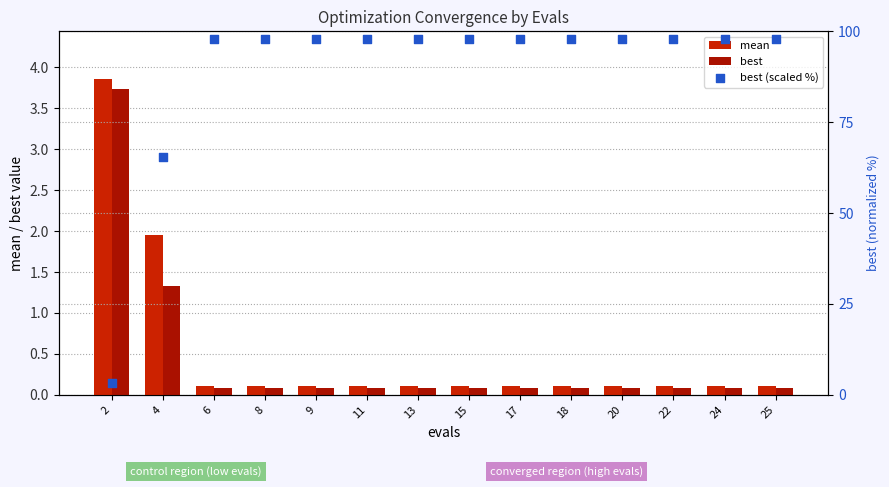

At which category is the sum across all series the highest?

6